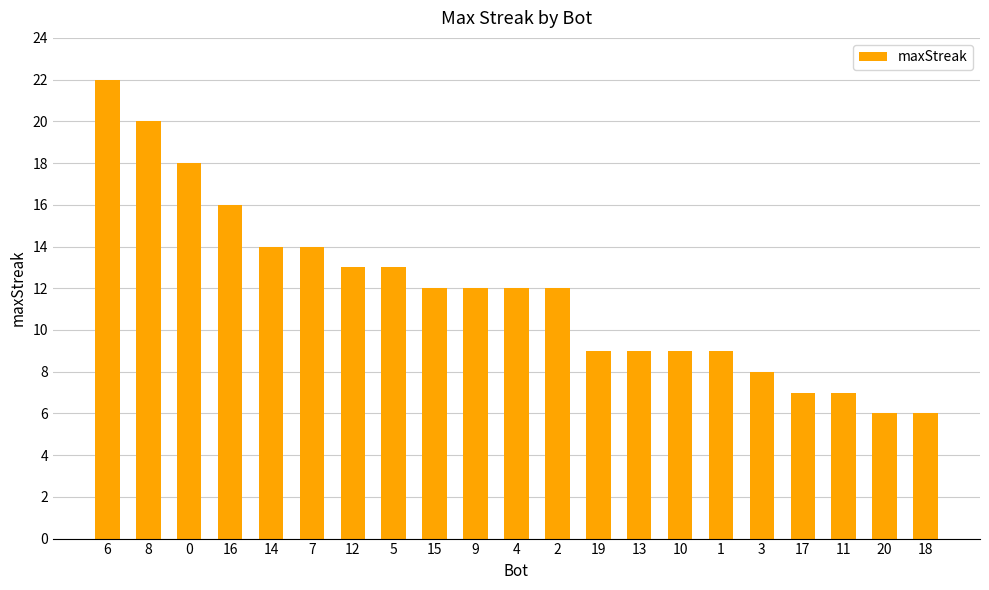

How many bars are there in total?

21